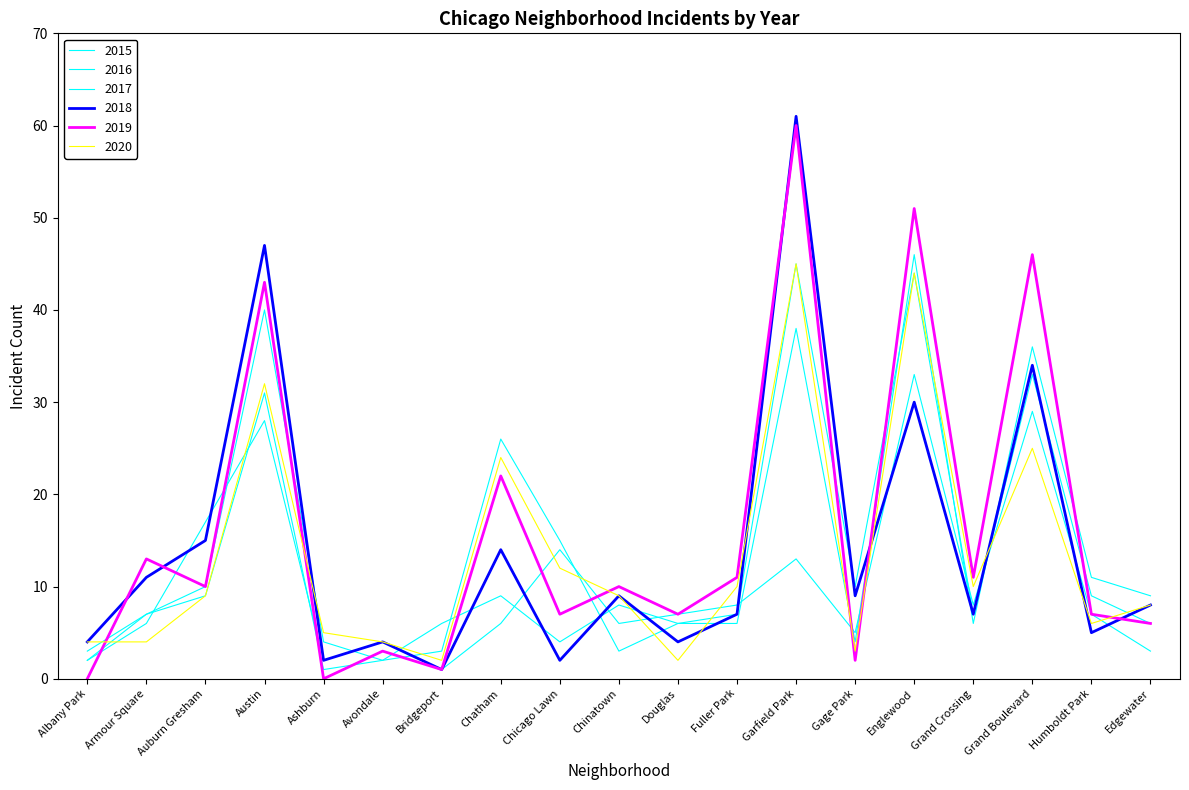

What is the label of the 4th point from the left?

Austin